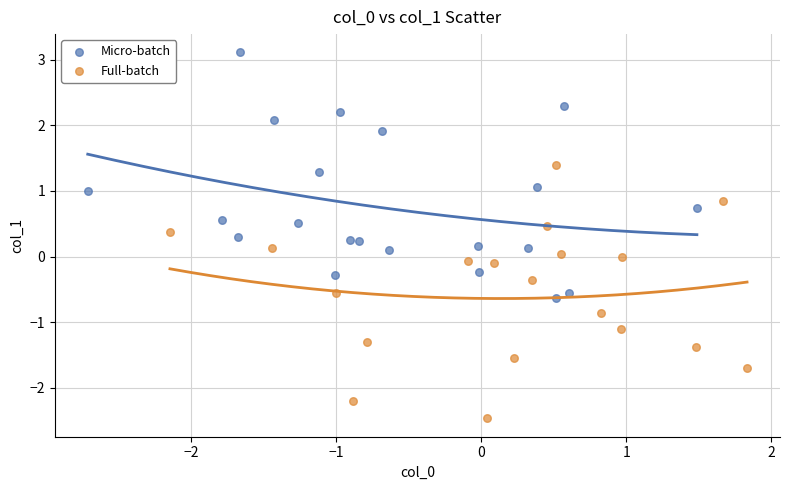

Which series contains the highest Y value?

Micro-batch